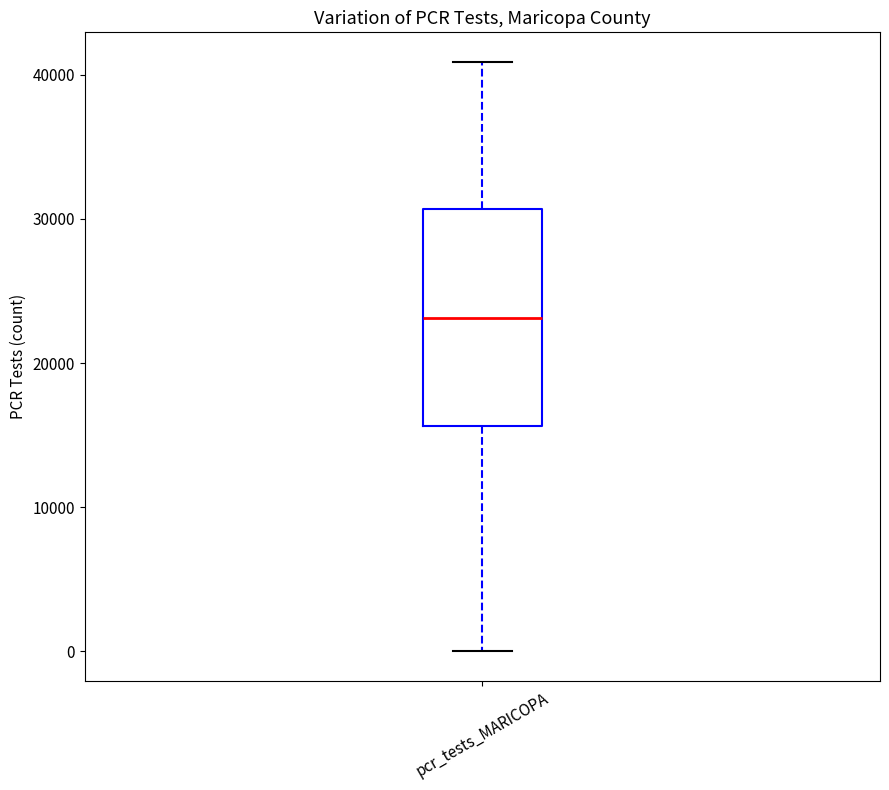

Where does the upper whisker of the box for pcr_tests_MARICOPA end on the y-axis? The values are not printed on the chart, so give them approximately, as read against the axis.

41000